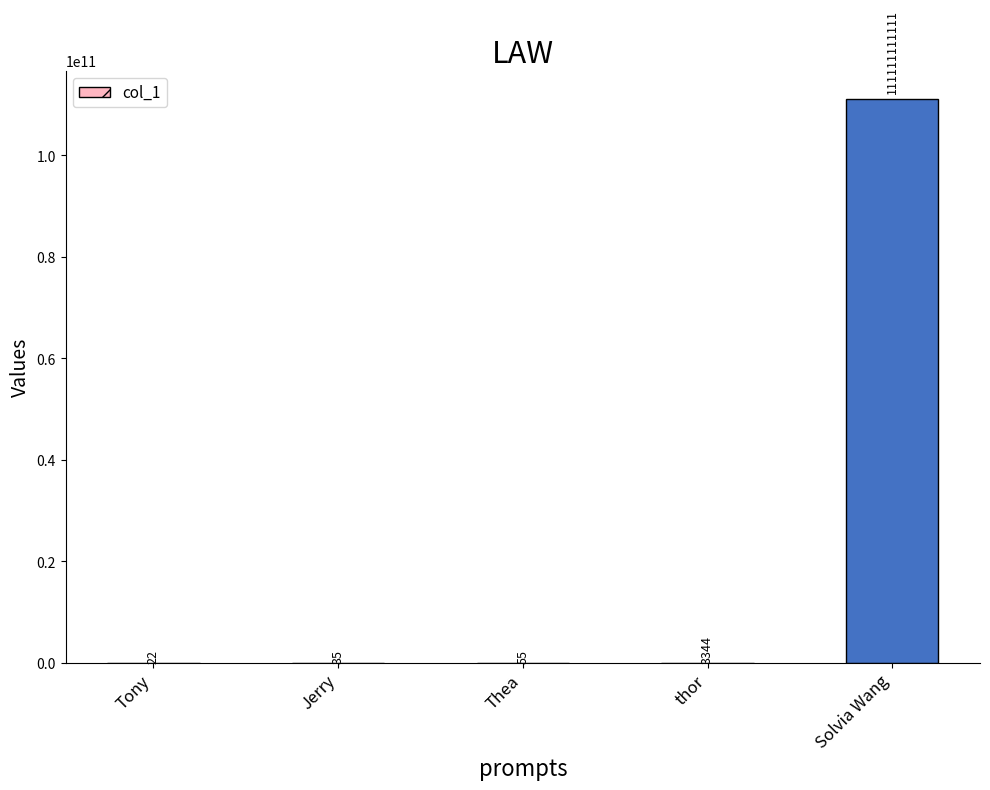

What is the average value?

22222222913